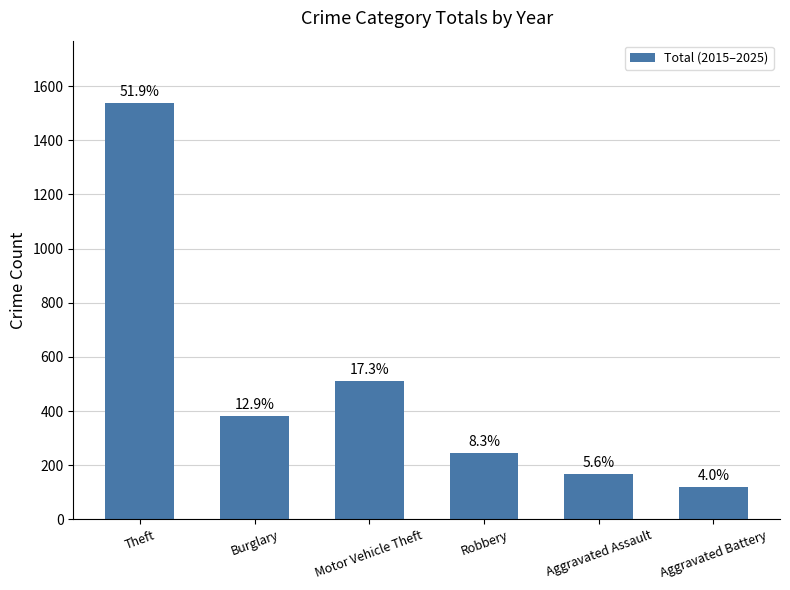

What is the greatest value displayed?

1537